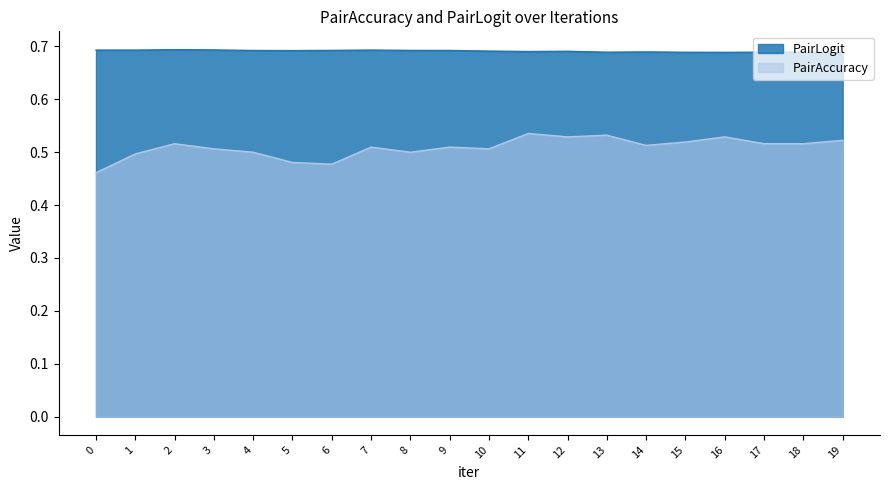

The PairAccuracy series shows 0.3 at 5. True or false?

False